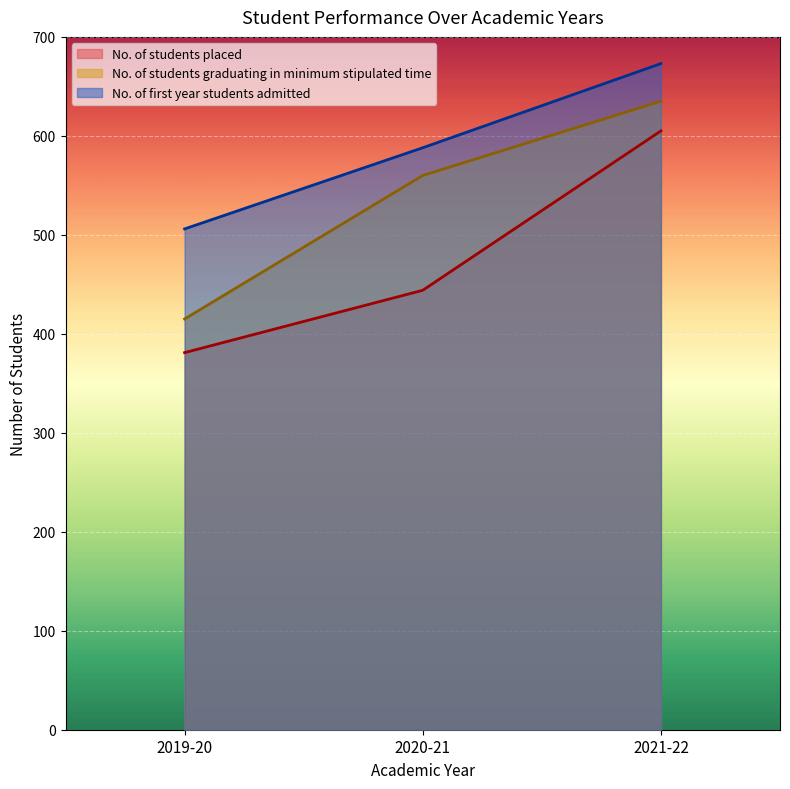

Reading right to left, transcribe all the data shown in this chart.

No. of students placed: 2021-22=605	2020-21=444	2019-20=381
No. of students graduating in minimum stipulated time: 2021-22=635	2020-21=560	2019-20=415
No. of first year students admitted: 2021-22=673	2020-21=588	2019-20=506